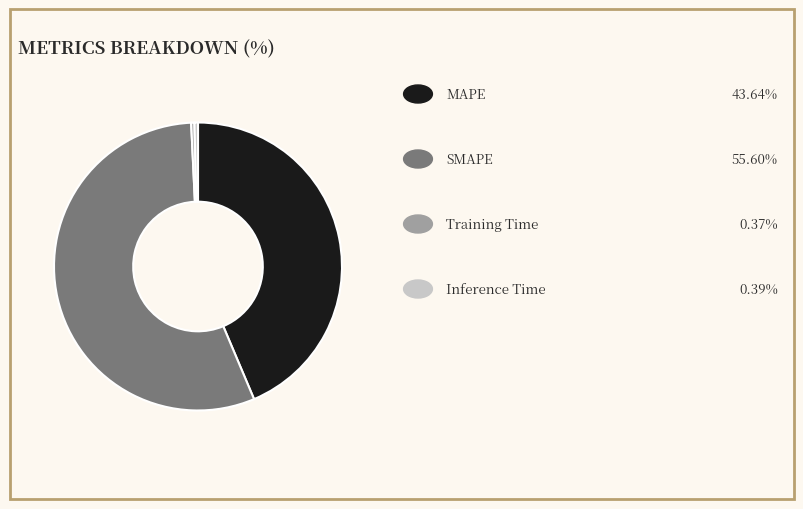

Does any single category account for the majority?

Yes